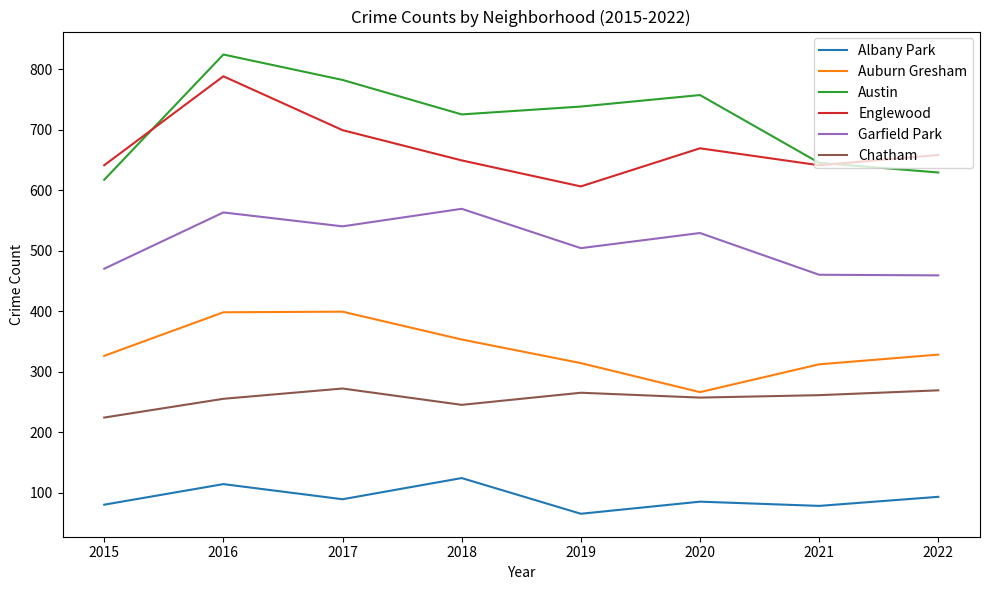

At 2019, list the series in order from largest to smallest.

Austin, Englewood, Garfield Park, Auburn Gresham, Chatham, Albany Park